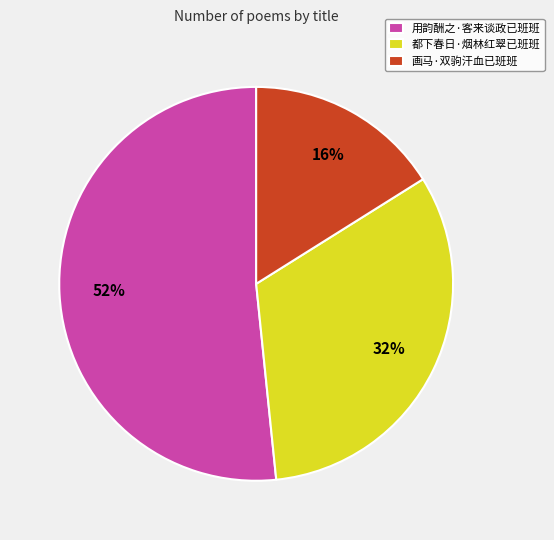

Which slice is the largest?

用韵酬之·客来谈政已班班